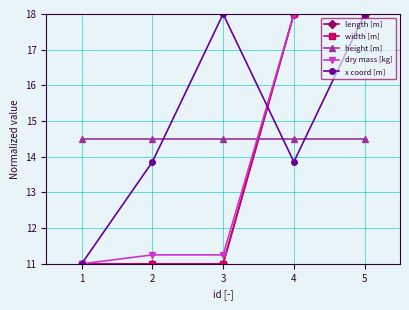

What is the sum of all x coord [m] values?

74.7